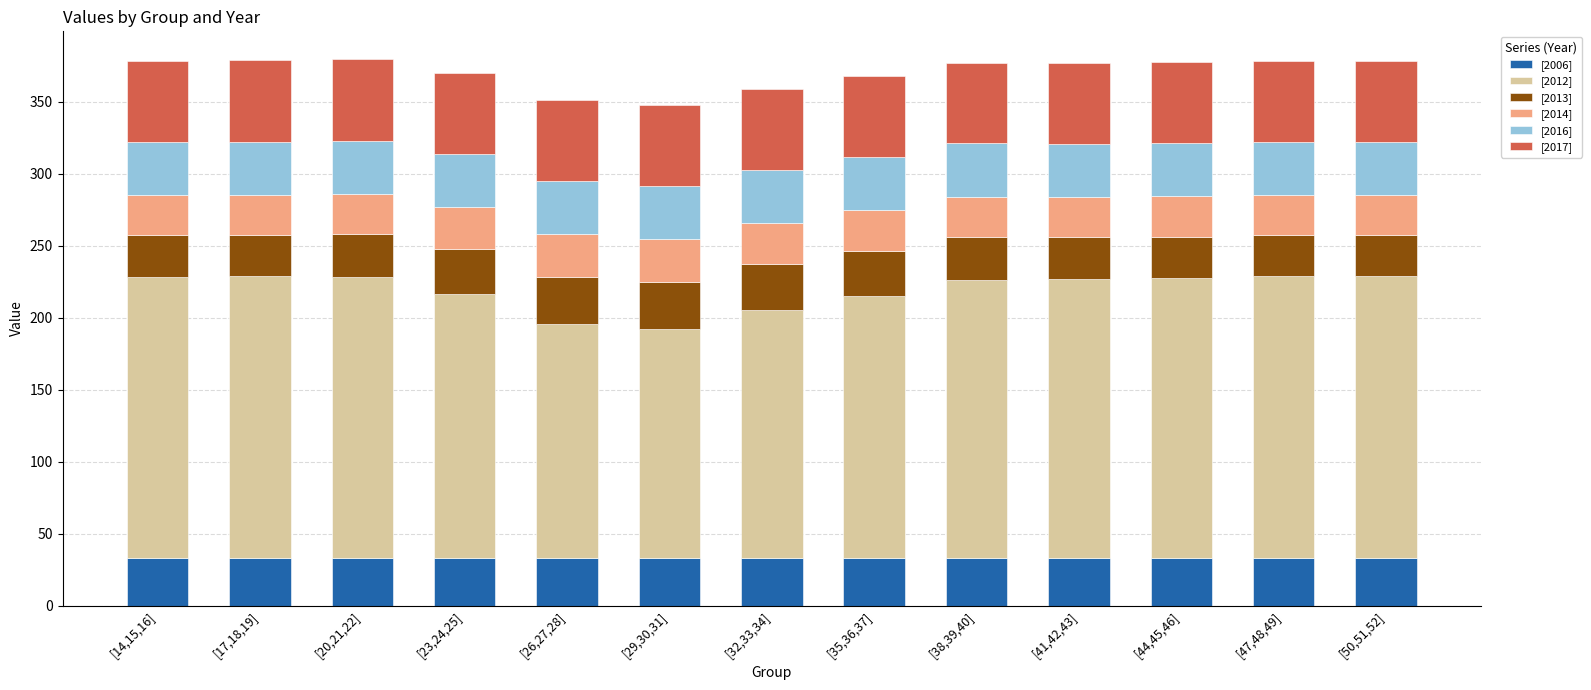

Is it true that [2006] equals 33.3 at [50,51,52]?

True